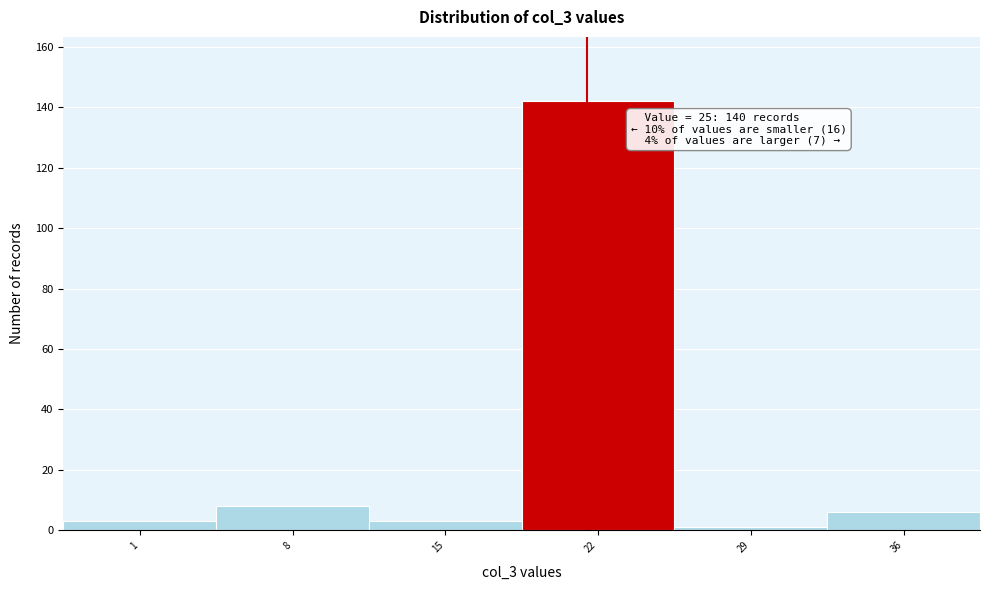

Reading left to right, extract all data points from this chart.

1=3	8=8	15=3	22=142	29=1	36=6